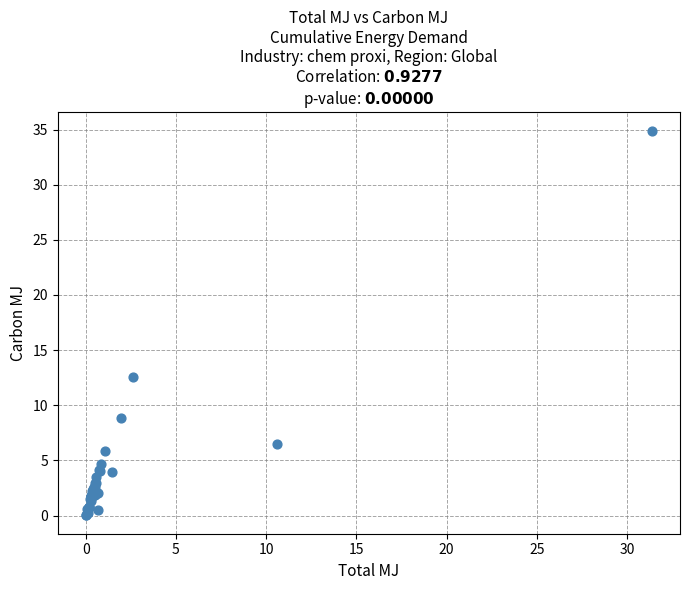

What Y value in the scatter plot is closest to 17?

12.6